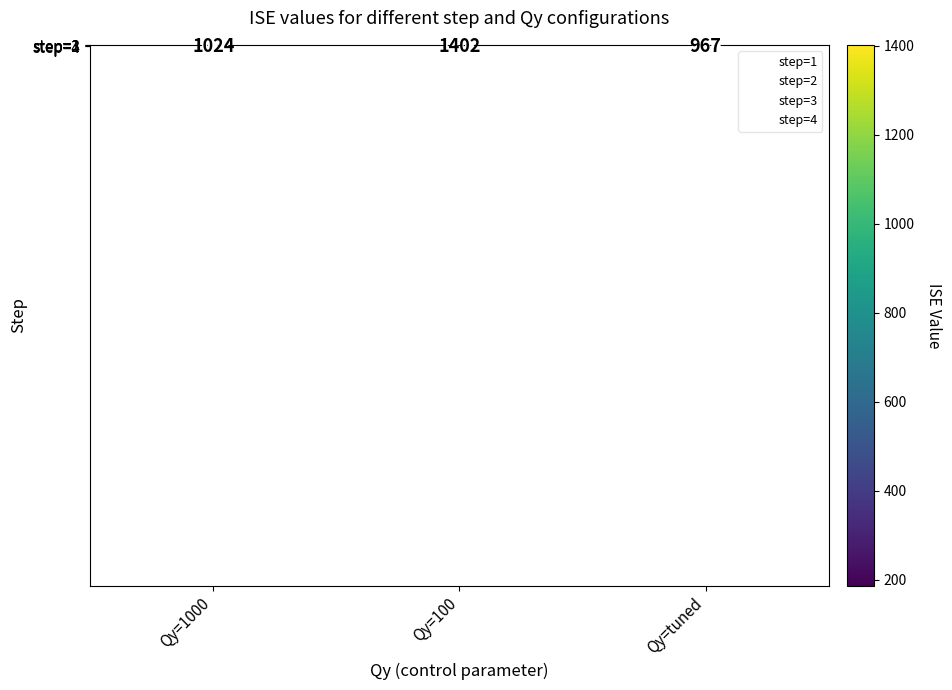

At how many categories does at least one series exceed 579?

3